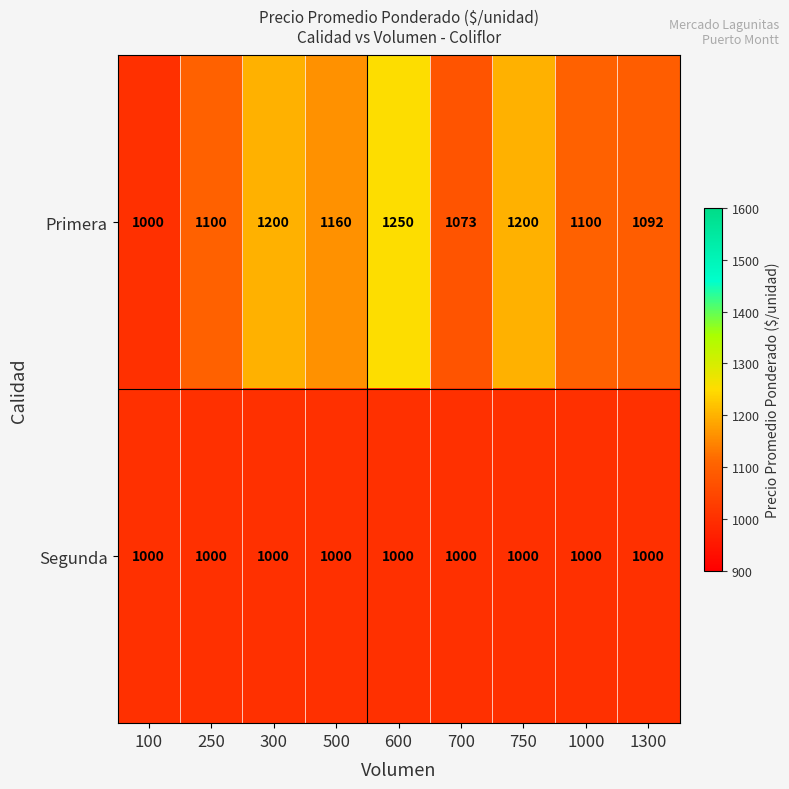

At how many categories does at least one series exceed 1224?

1